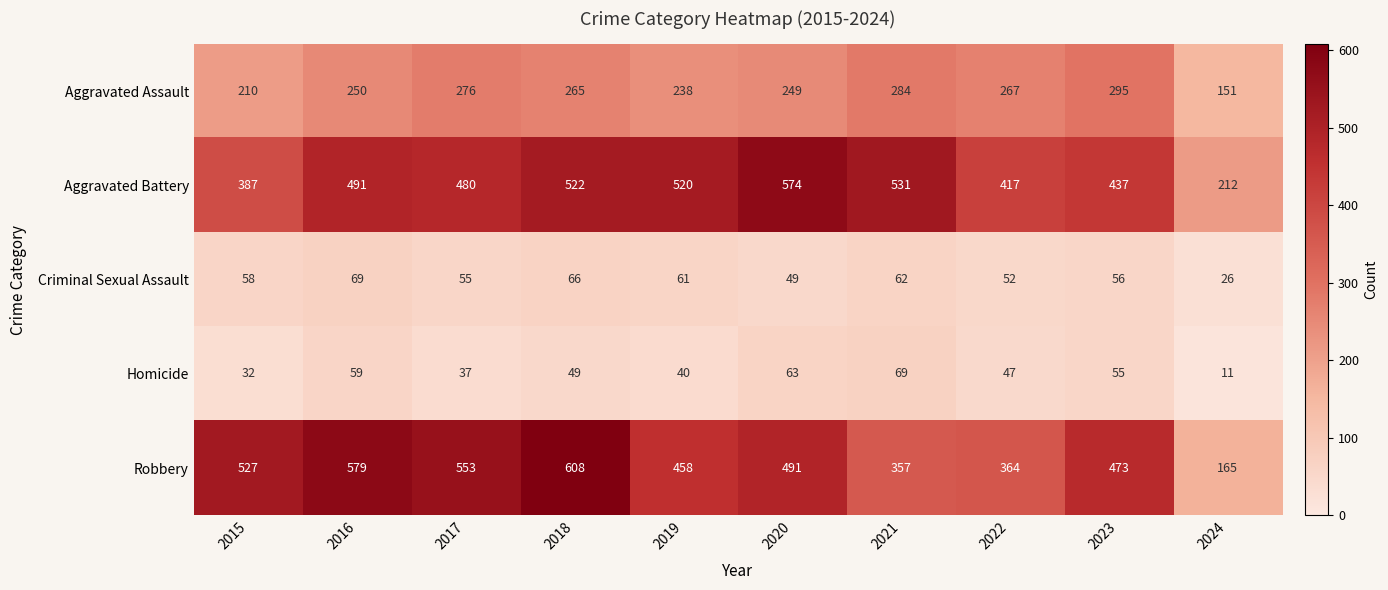

The Homicide series shows 32 at 2015. True or false?

True